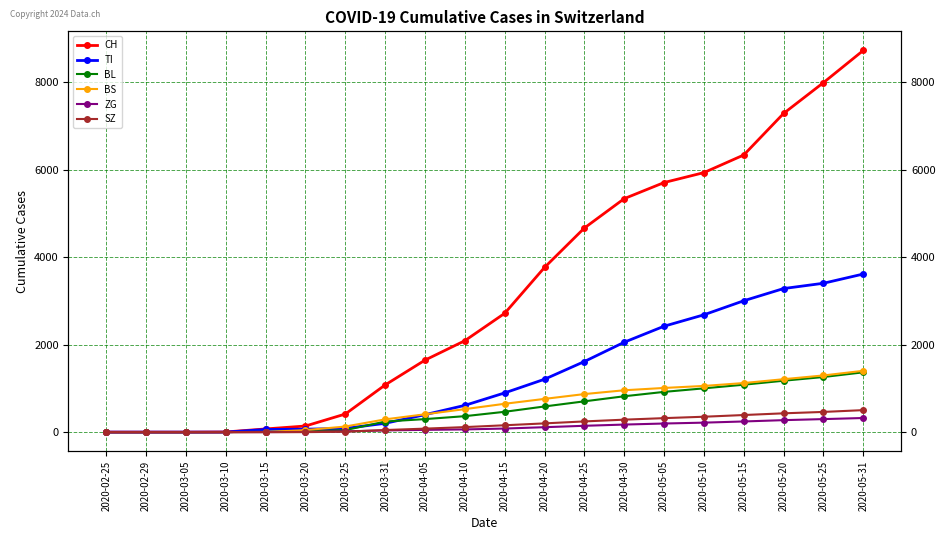

How many values in the CH series are below 2716?

10